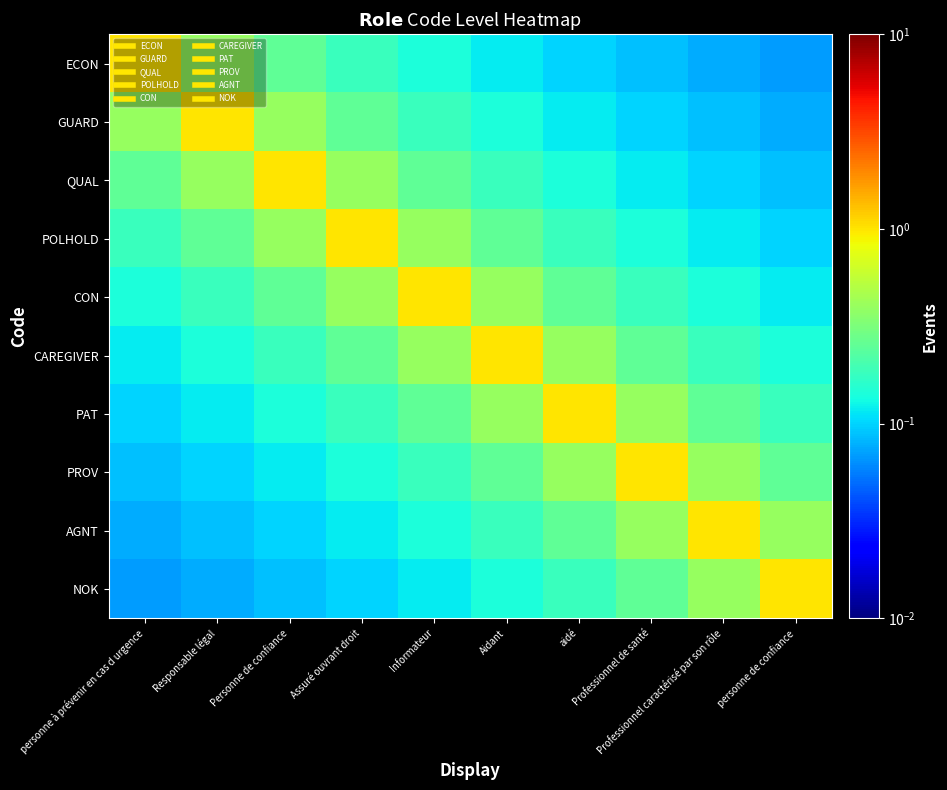

Reading right to left, transcribe all the data shown in this chart.

ECON: personne de confiance=0.1	Professionnel caractérisé par son rôle=0.1	Professionnel de santé=0.1	aidé=0.1	Aidant=0.1	Informateur=0.1	Assuré ouvrant droit=0.2	Personne de confiance=0.2	Responsable légal=0.4	personne à prévenir en cas d urgence=1.0
GUARD: personne de confiance=0.1	Professionnel caractérisé par son rôle=0.1	Professionnel de santé=0.1	aidé=0.1	Aidant=0.1	Informateur=0.2	Assuré ouvrant droit=0.2	Personne de confiance=0.4	Responsable légal=1.0	personne à prévenir en cas d urgence=0.4
QUAL: personne de confiance=0.1	Professionnel caractérisé par son rôle=0.1	Professionnel de santé=0.1	aidé=0.1	Aidant=0.2	Informateur=0.2	Assuré ouvrant droit=0.4	Personne de confiance=1.0	Responsable légal=0.4	personne à prévenir en cas d urgence=0.2
POLHOLD: personne de confiance=0.1	Professionnel caractérisé par son rôle=0.1	Professionnel de santé=0.1	aidé=0.2	Aidant=0.2	Informateur=0.4	Assuré ouvrant droit=1.0	Personne de confiance=0.4	Responsable légal=0.2	personne à prévenir en cas d urgence=0.2
CON: personne de confiance=0.1	Professionnel caractérisé par son rôle=0.1	Professionnel de santé=0.2	aidé=0.2	Aidant=0.4	Informateur=1.0	Assuré ouvrant droit=0.4	Personne de confiance=0.2	Responsable légal=0.2	personne à prévenir en cas d urgence=0.1
CAREGIVER: personne de confiance=0.1	Professionnel caractérisé par son rôle=0.2	Professionnel de santé=0.2	aidé=0.4	Aidant=1.0	Informateur=0.4	Assuré ouvrant droit=0.2	Personne de confiance=0.2	Responsable légal=0.1	personne à prévenir en cas d urgence=0.1
PAT: personne de confiance=0.2	Professionnel caractérisé par son rôle=0.2	Professionnel de santé=0.4	aidé=1.0	Aidant=0.4	Informateur=0.2	Assuré ouvrant droit=0.2	Personne de confiance=0.1	Responsable légal=0.1	personne à prévenir en cas d urgence=0.1
PROV: personne de confiance=0.2	Professionnel caractérisé par son rôle=0.4	Professionnel de santé=1.0	aidé=0.4	Aidant=0.2	Informateur=0.2	Assuré ouvrant droit=0.1	Personne de confiance=0.1	Responsable légal=0.1	personne à prévenir en cas d urgence=0.1
AGNT: personne de confiance=0.4	Professionnel caractérisé par son rôle=1.0	Professionnel de santé=0.4	aidé=0.2	Aidant=0.2	Informateur=0.1	Assuré ouvrant droit=0.1	Personne de confiance=0.1	Responsable légal=0.1	personne à prévenir en cas d urgence=0.1
NOK: personne de confiance=1.0	Professionnel caractérisé par son rôle=0.4	Professionnel de santé=0.2	aidé=0.2	Aidant=0.1	Informateur=0.1	Assuré ouvrant droit=0.1	Personne de confiance=0.1	Responsable légal=0.1	personne à prévenir en cas d urgence=0.1